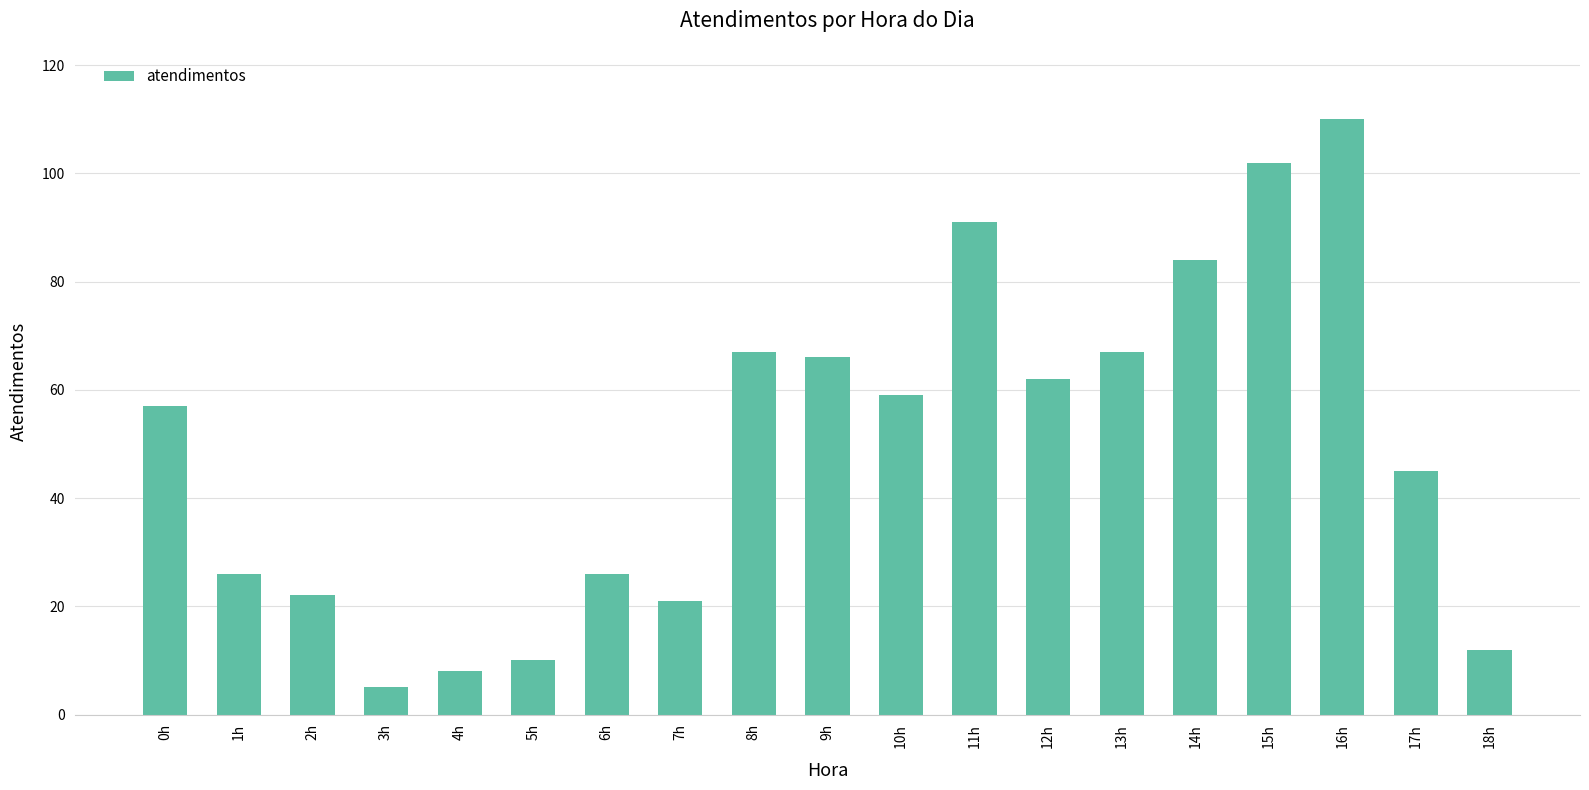

What is the maximum value shown in the chart?

110